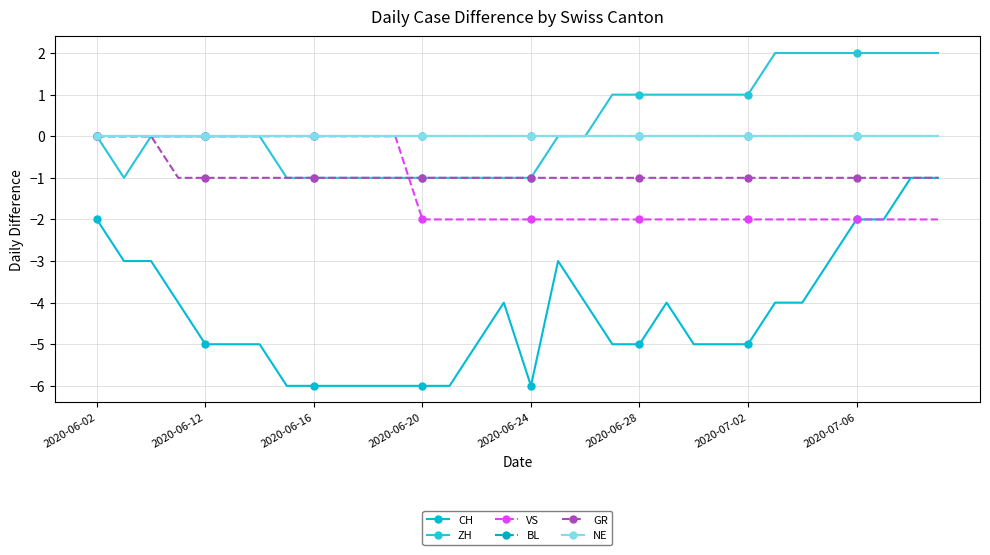

Does the chart have visible grid lines?

Yes